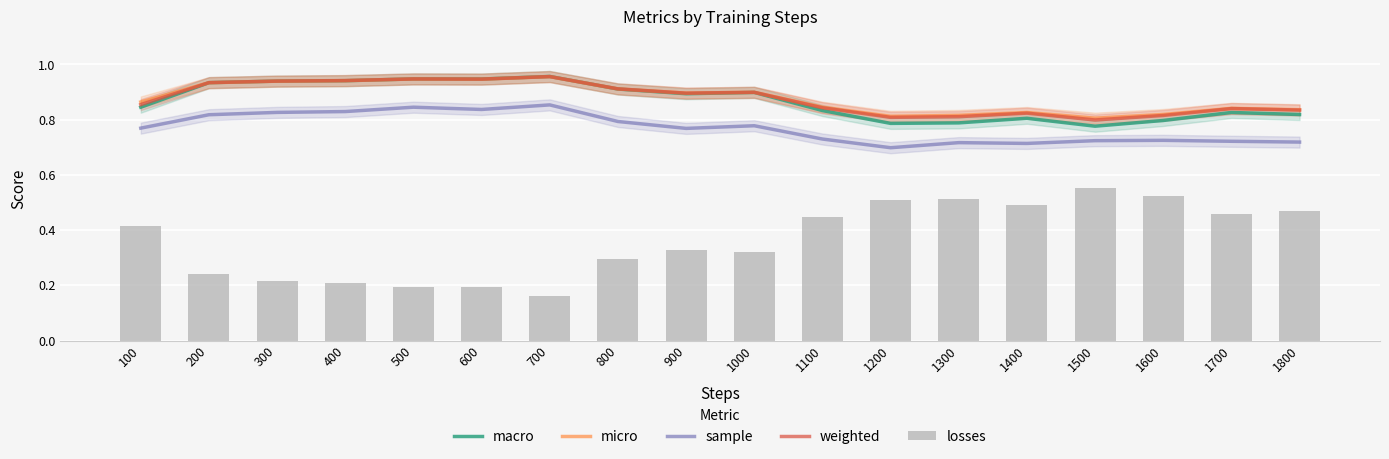

What is the value of the losses bar at the 15th from the left?

0.6